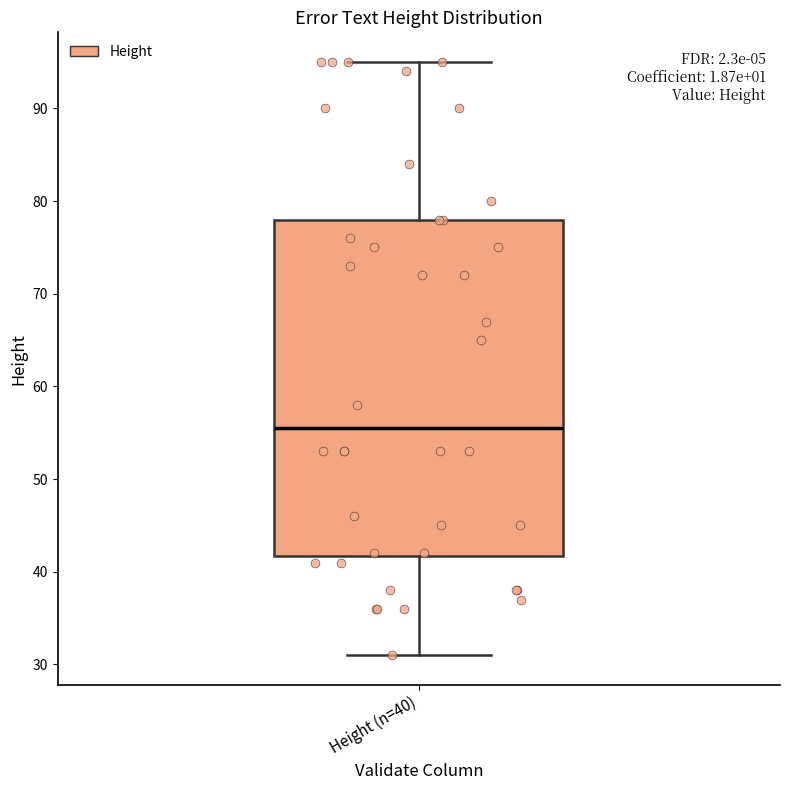

Read this box plot against the y-axis: the position of the median line, the range covered by the box, and the ends of both whiskers. The values are not printed on the chart, so give them approximately, as read against the axis.

median 56, box 42 to 78, whiskers 31 to 95